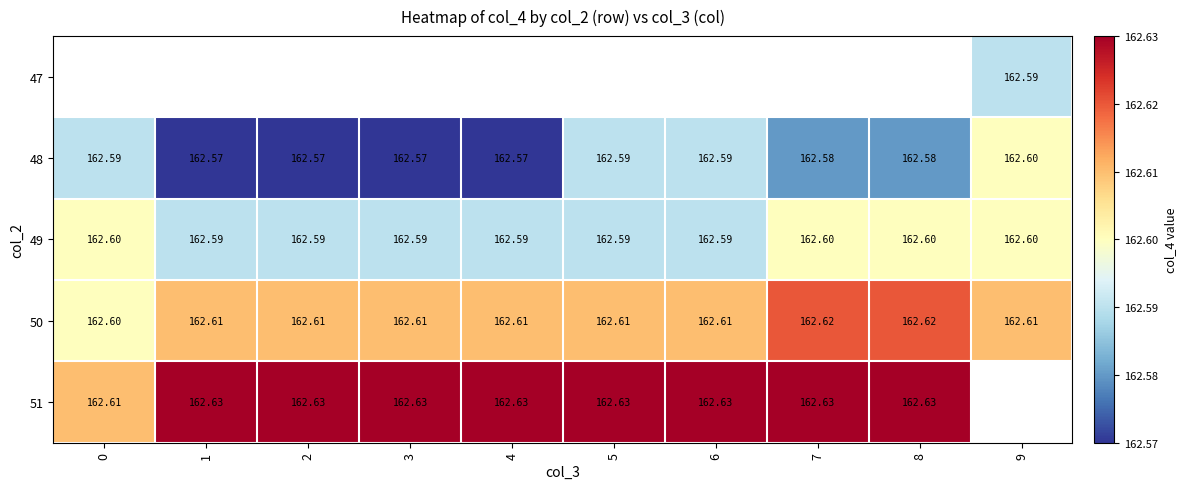

Which series has the widest spread of values?

48